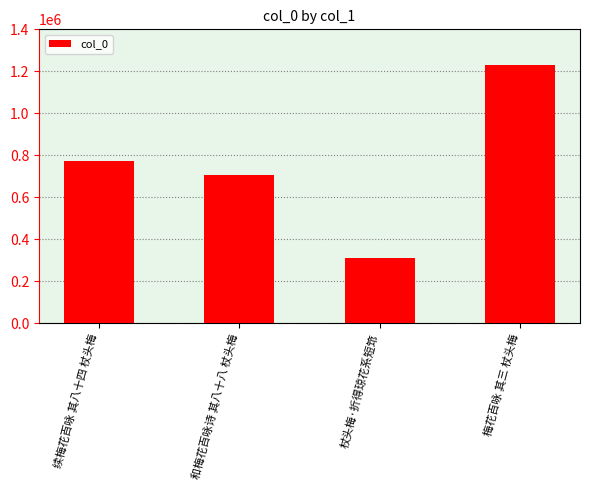

List the labels in order of value, smallest first.

杖头梅·折得琼花系短筇, 和梅花百咏诗 其八十八 杖头梅, 续梅花百咏 其八十四 杖头梅, 梅花百咏 其三 杖头梅